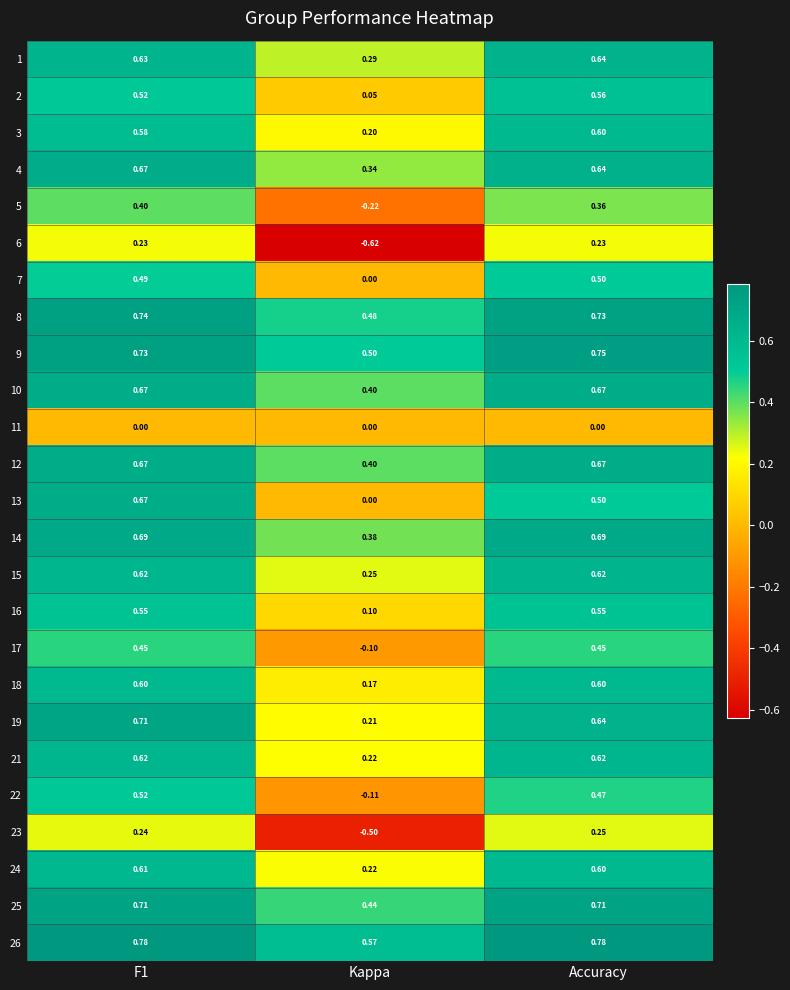

At which category does the chart reach its minimum across all series?

Kappa